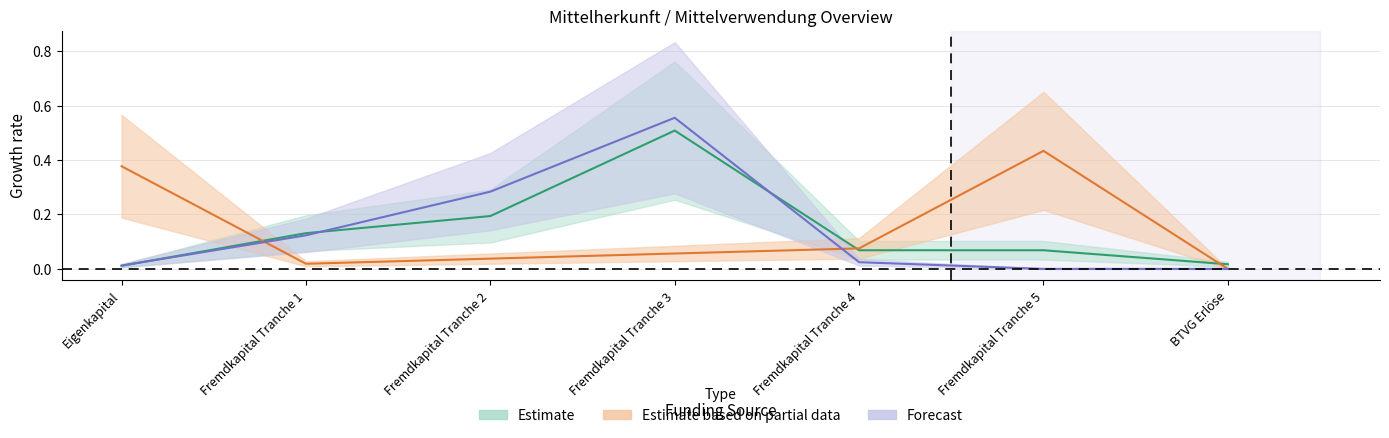

Count the number of data series in this chart.

3